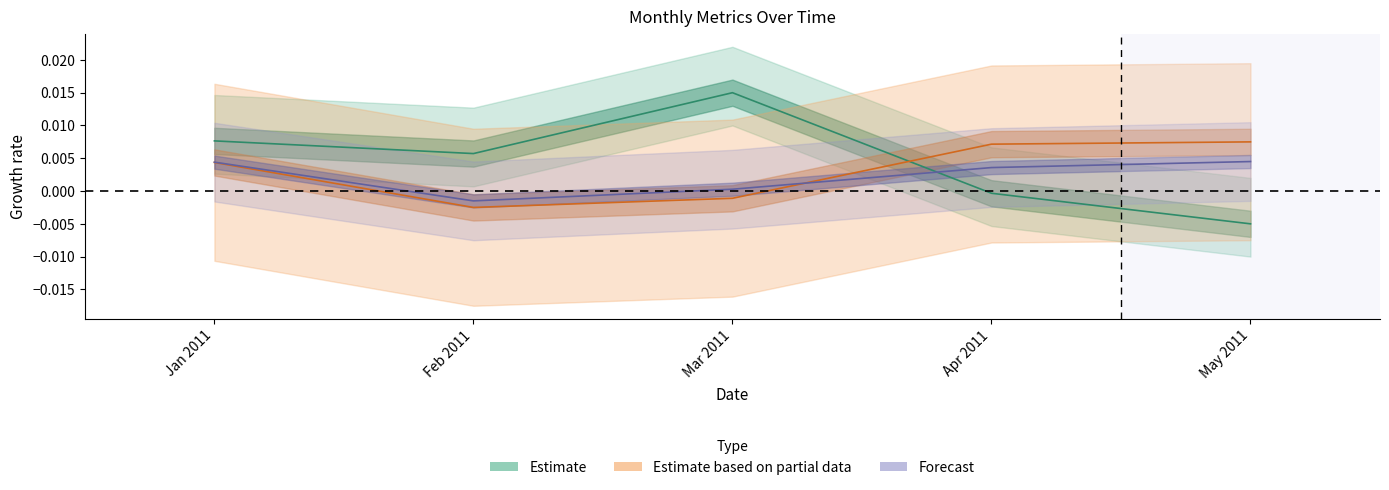

How many data points does each series have?

5